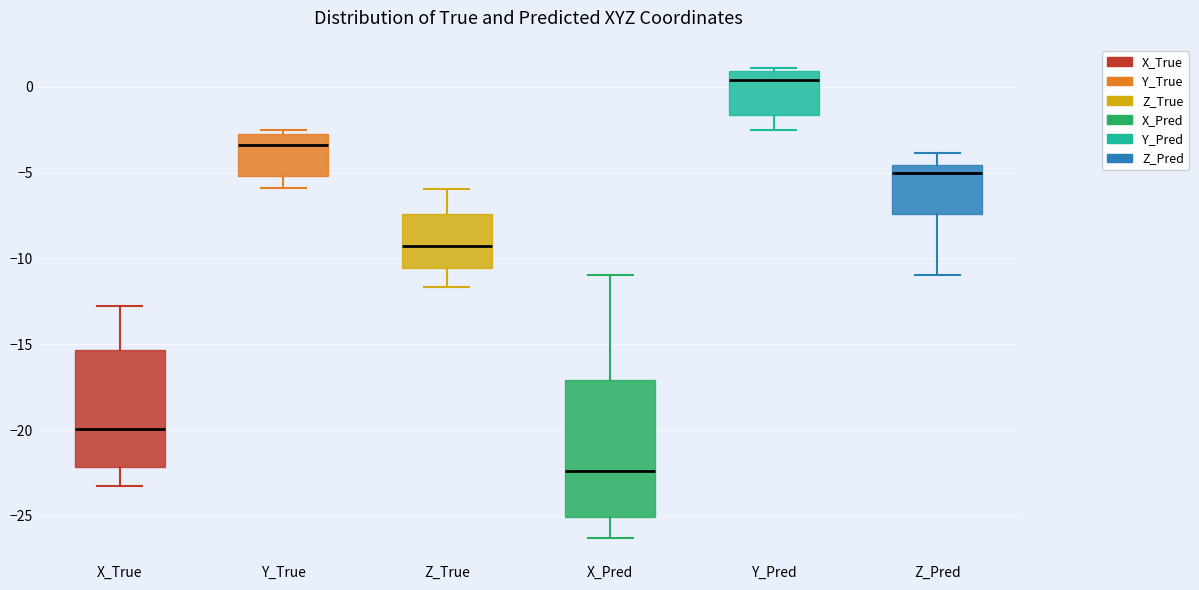

Where does the median line of the box for X_True sit on the y-axis? The values are not printed on the chart, so give them approximately, as read against the axis.

-20.0